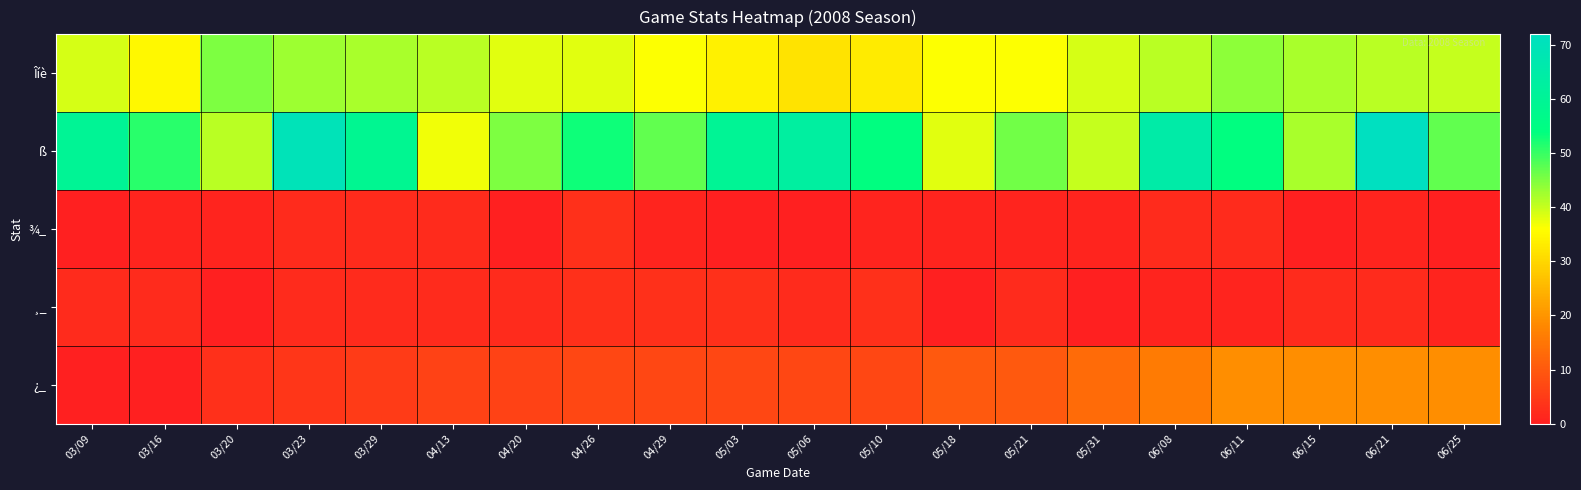

Reading left to right, transcribe all the data shown in this chart.

Îíè: 03/09=39	03/16=35	03/20=45	03/23=43	03/29=42	04/13=41	04/20=38	04/26=38	04/29=36	05/03=34	05/06=32	05/10=33	05/18=36	05/21=36	05/31=39	06/08=41	06/11=44	06/15=42	06/21=41	06/25=40
ß: 03/09=60	03/16=51	03/20=41	03/23=70	03/29=59	04/13=37	04/20=45	04/26=53	04/29=47	05/03=60	05/06=63	05/10=54	05/18=38	05/21=46	05/31=40	06/08=65	06/11=54	06/15=42	06/21=72	06/25=47
¾_: 03/09=0	03/16=1	03/20=1	03/23=2	03/29=2	04/13=2	04/20=0	04/26=3	04/29=1	05/03=0	05/06=0	05/10=1	05/18=1	05/21=1	05/31=1	06/08=2	06/11=2	06/15=0	06/21=1	06/25=0
¸_: 03/09=2	03/16=2	03/20=0	03/23=2	03/29=2	04/13=2	04/20=2	04/26=3	04/29=3	05/03=3	05/06=2	05/10=3	05/18=0	05/21=2	05/31=0	06/08=1	06/11=1	06/15=2	06/21=2	06/25=1
¿_: 03/09=0	03/16=0	03/20=3	03/23=4	03/29=5	04/13=6	04/20=6	04/26=7	04/29=7	05/03=7	05/06=7	05/10=7	05/18=10	05/21=10	05/31=13	06/08=16	06/11=19	06/15=19	06/21=19	06/25=19